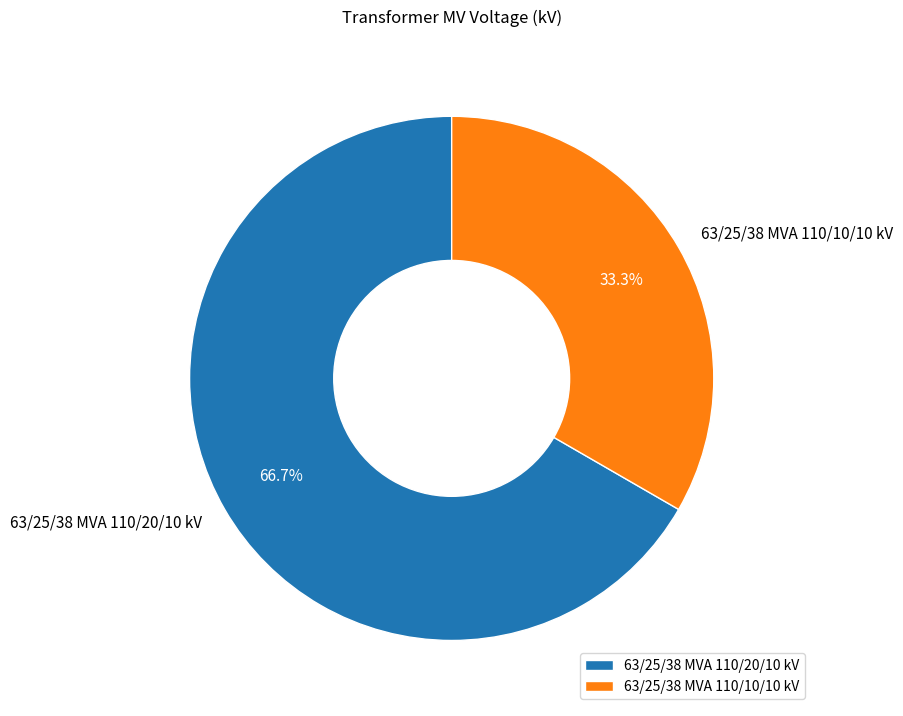

What is the ratio of the value at 63/25/38 MVA 110/20/10 kV to the value at 63/25/38 MVA 110/10/10 kV?

2.0